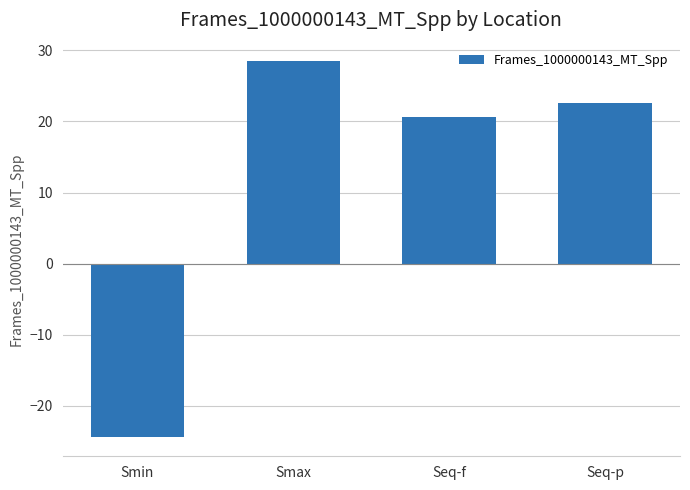

At which category does the chart reach its minimum across all series?

Smin